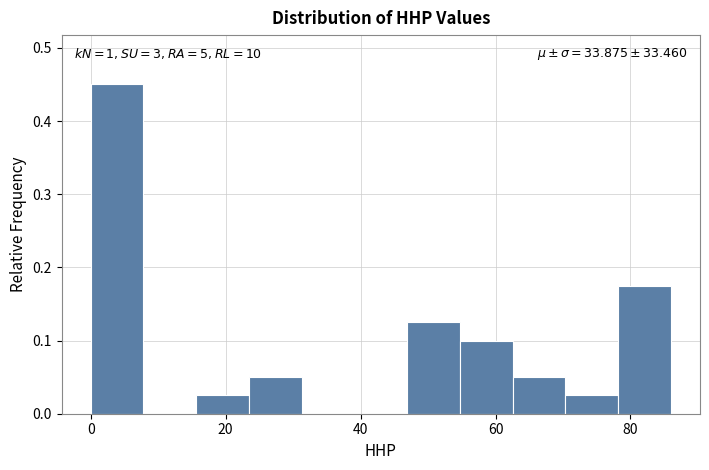

Read against the x-axis, roughly where is the centre of the tallest bar?

4